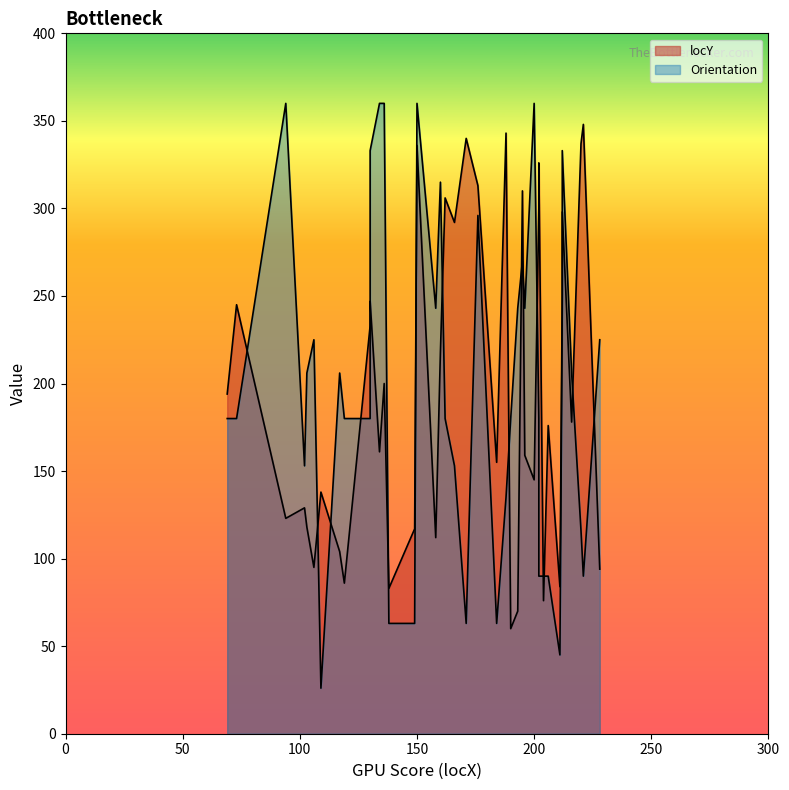

Where does the Orientation series first go above 180?

94